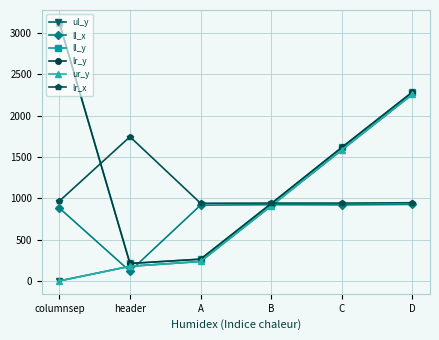

Which series has the largest range (max minus min)?

ll_y